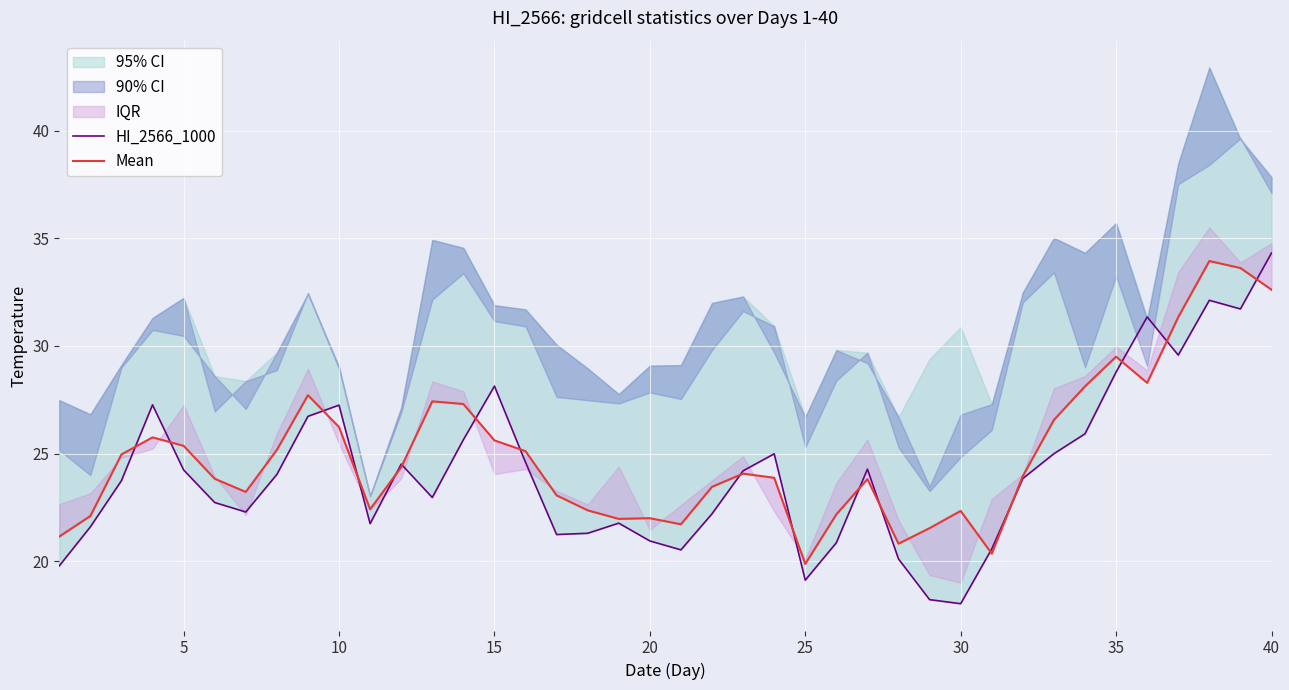

What is the average value of the HI_2566_1000 series?

24.2